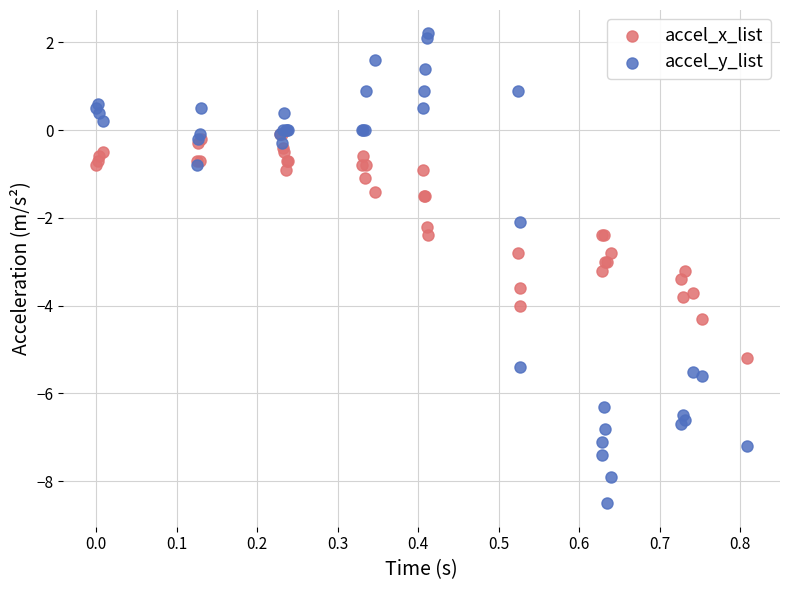

What are all the series names shown in the legend?

accel_x_list, accel_y_list